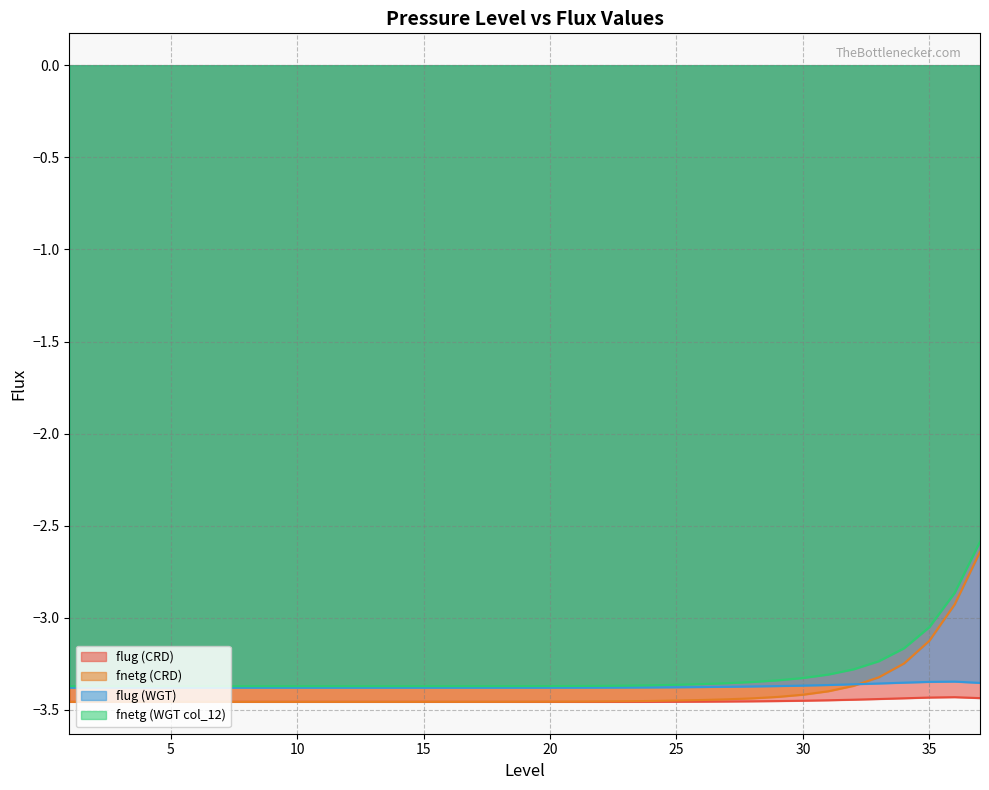

Which series has the widest spread of values?

fnetg (CRD)